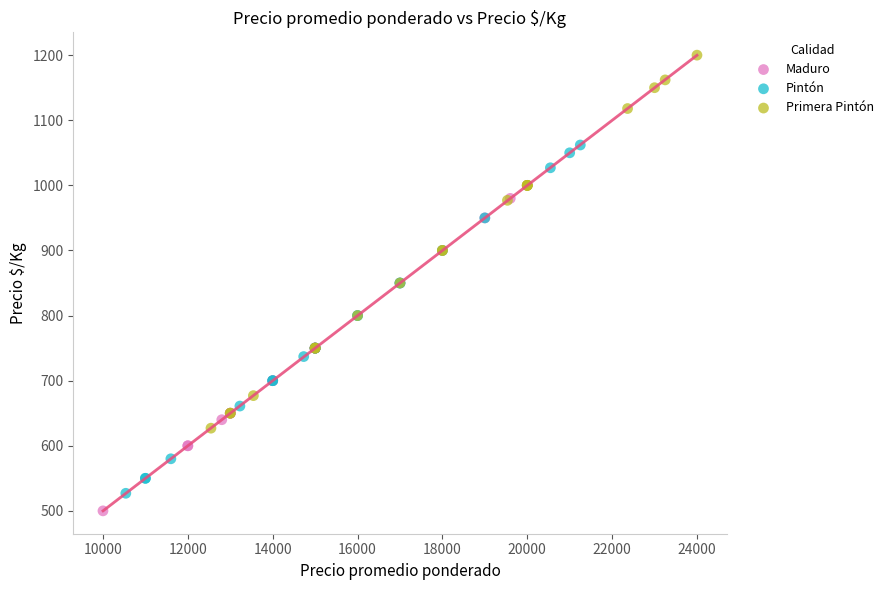

Which series contains the highest Y value?

Primera Pintón